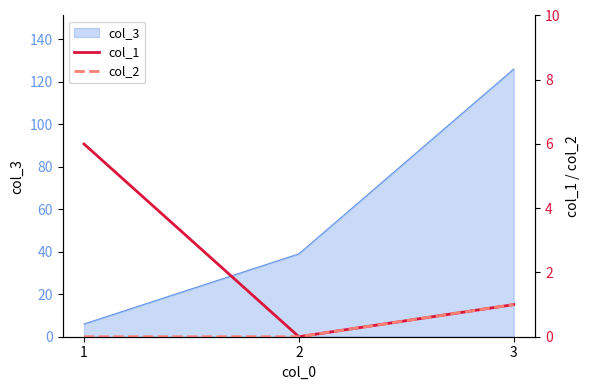

How many lines are shown in the chart?

2